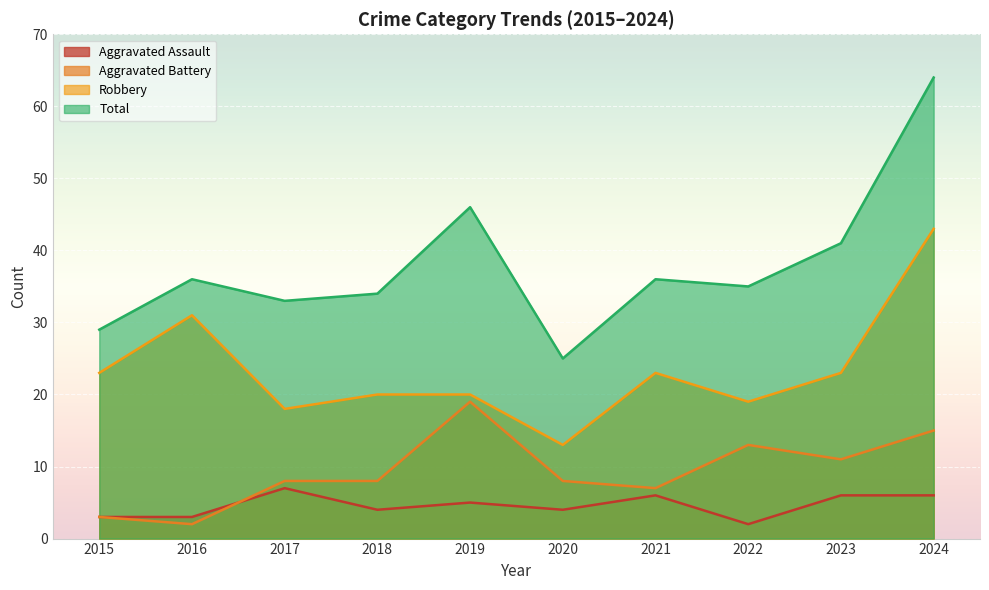

The Robbery series shows 31 at 2016. True or false?

True